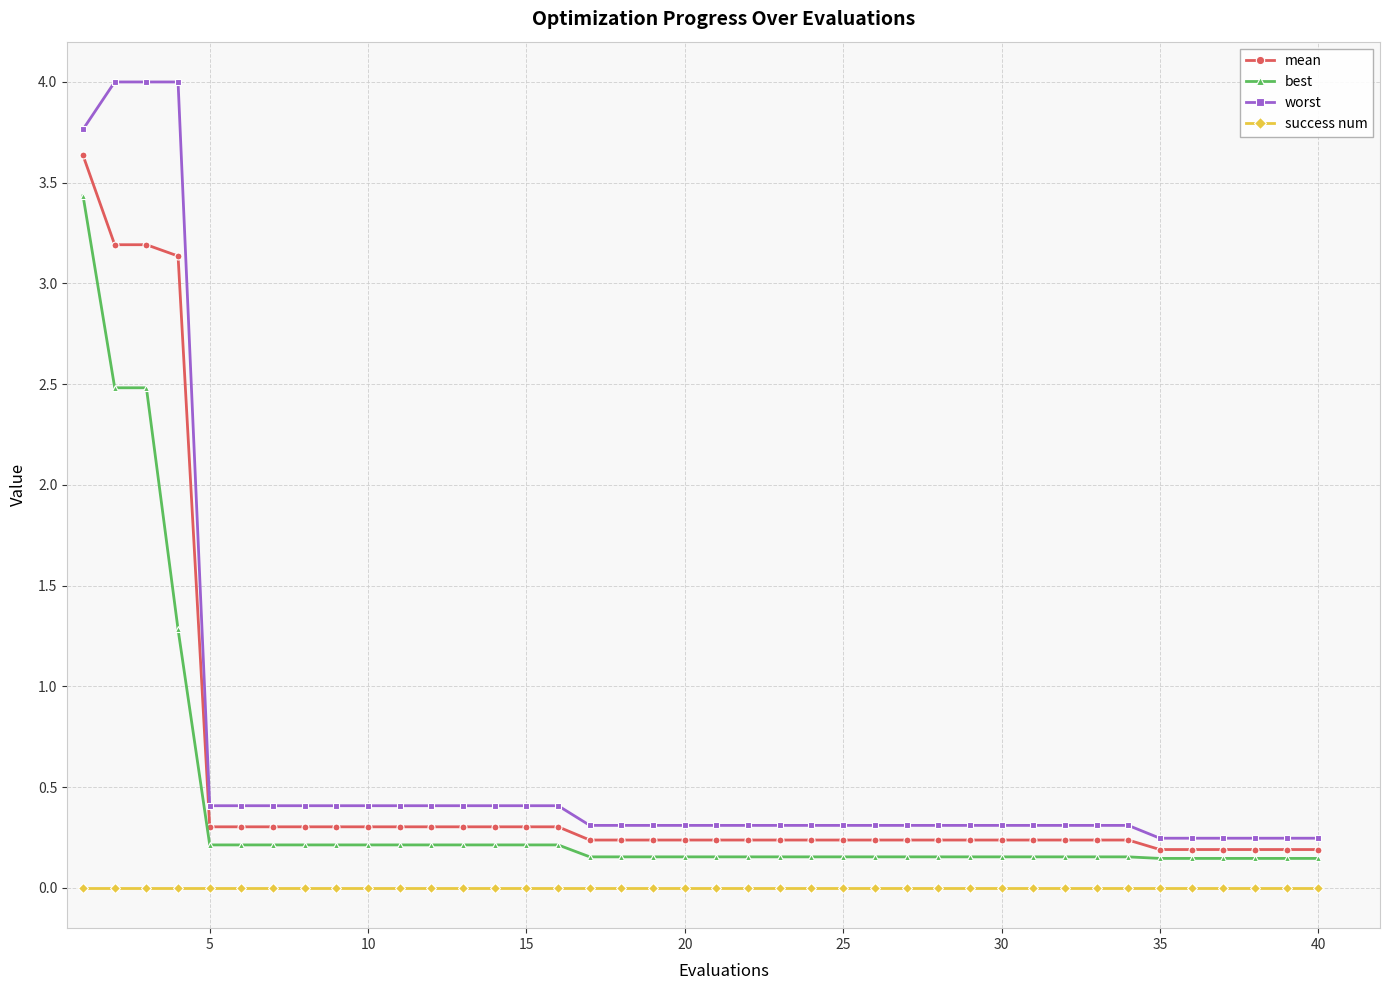

How many lines are shown in the chart?

4